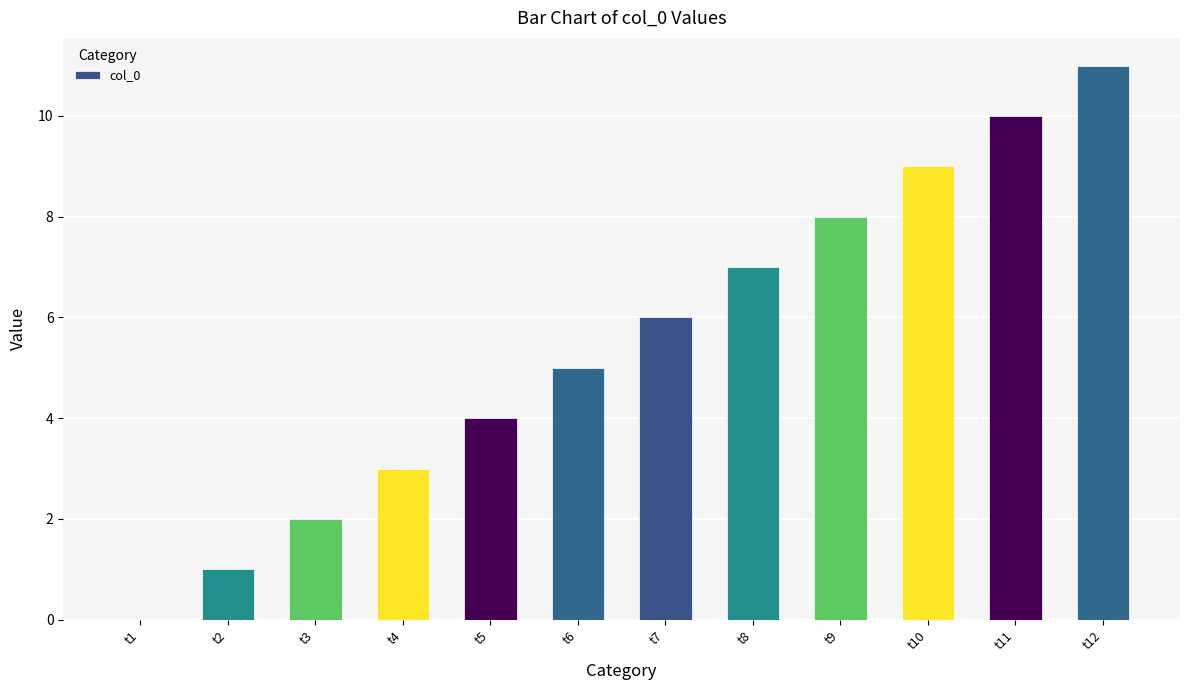

Which category has the highest value across all series?

t12